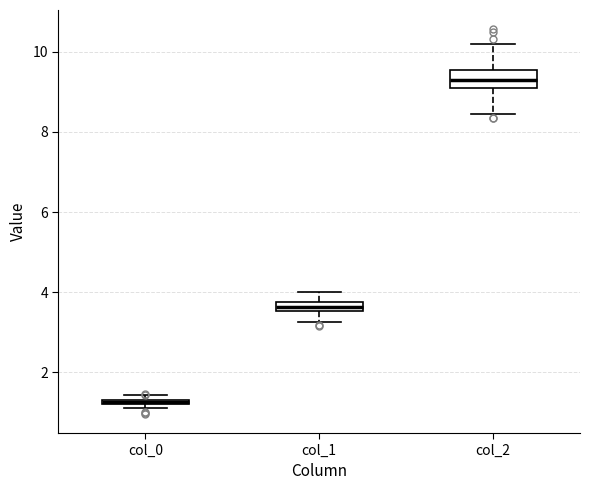

Where is the upper edge of the box for col_0 on the y-axis? The values are not printed on the chart, so give them approximately, as read against the axis.

1.4